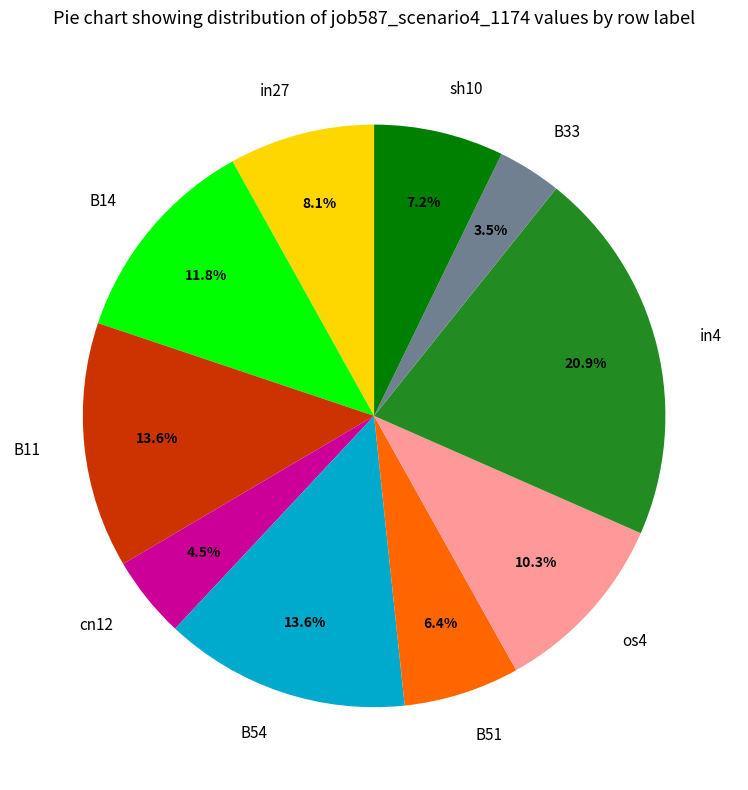

Is there a majority slice in this chart?

No